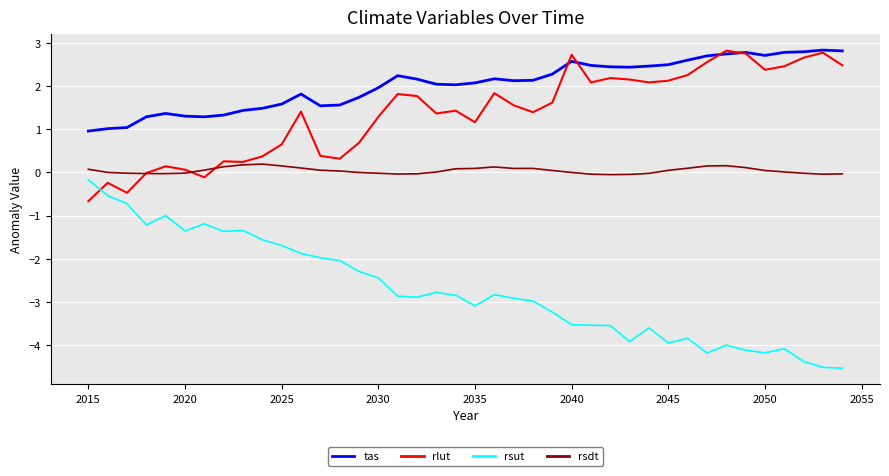

Which series has the widest spread of values?

rsut